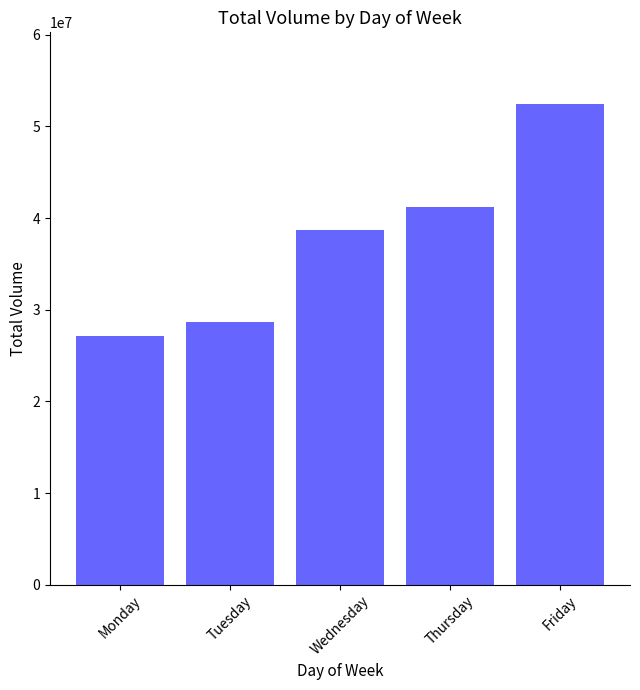

What is the average value?

37629376